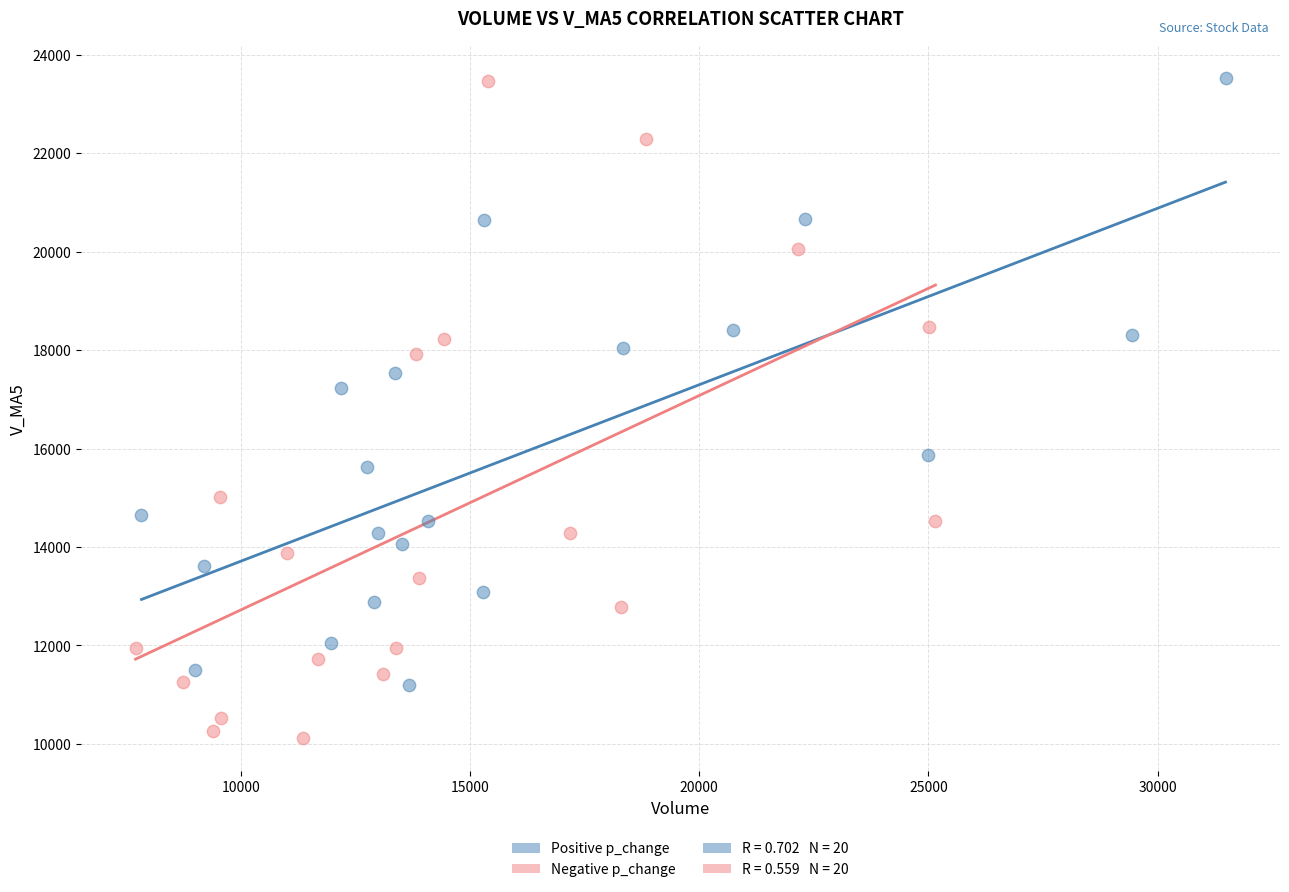

Which series reaches the minimum Y coordinate?

Negative p_change